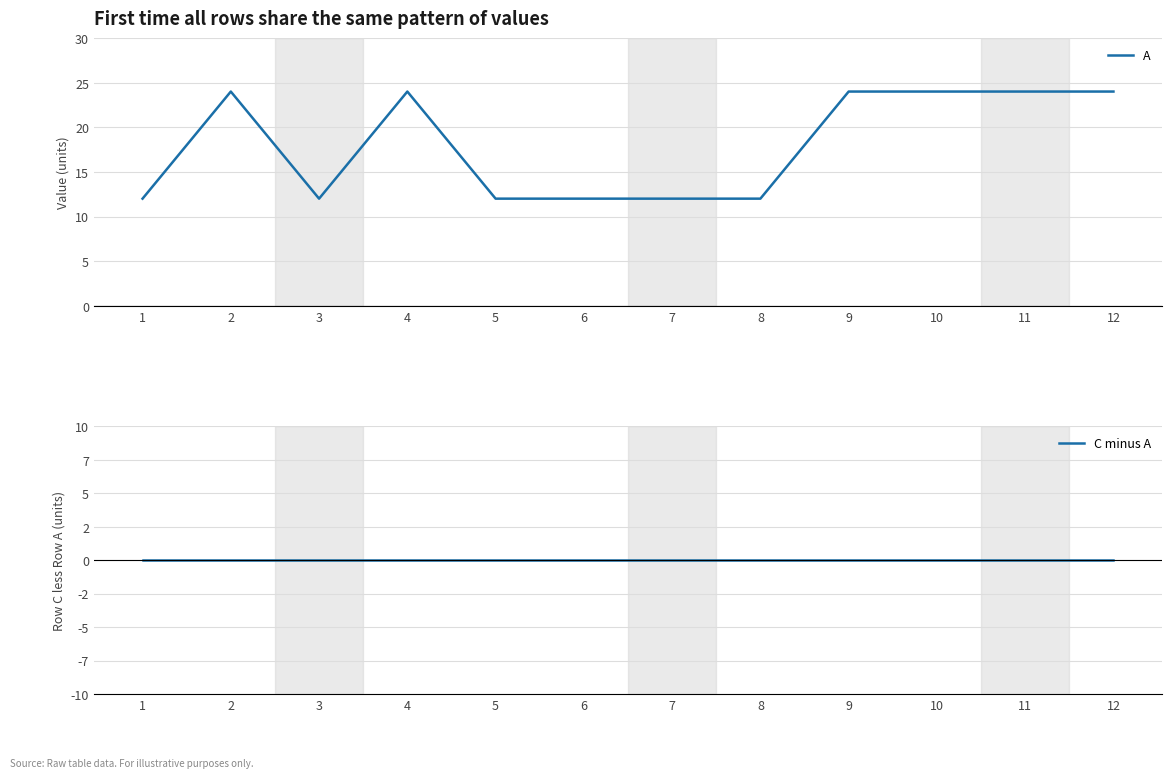

True or false: C minus A and A cross at least once.

False